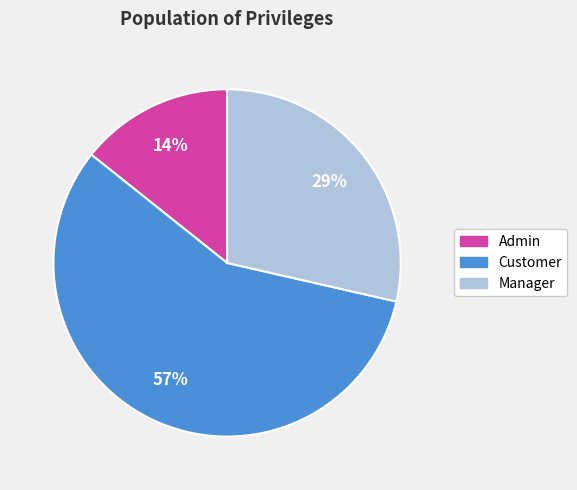

Count the number of slices in the pie.

3